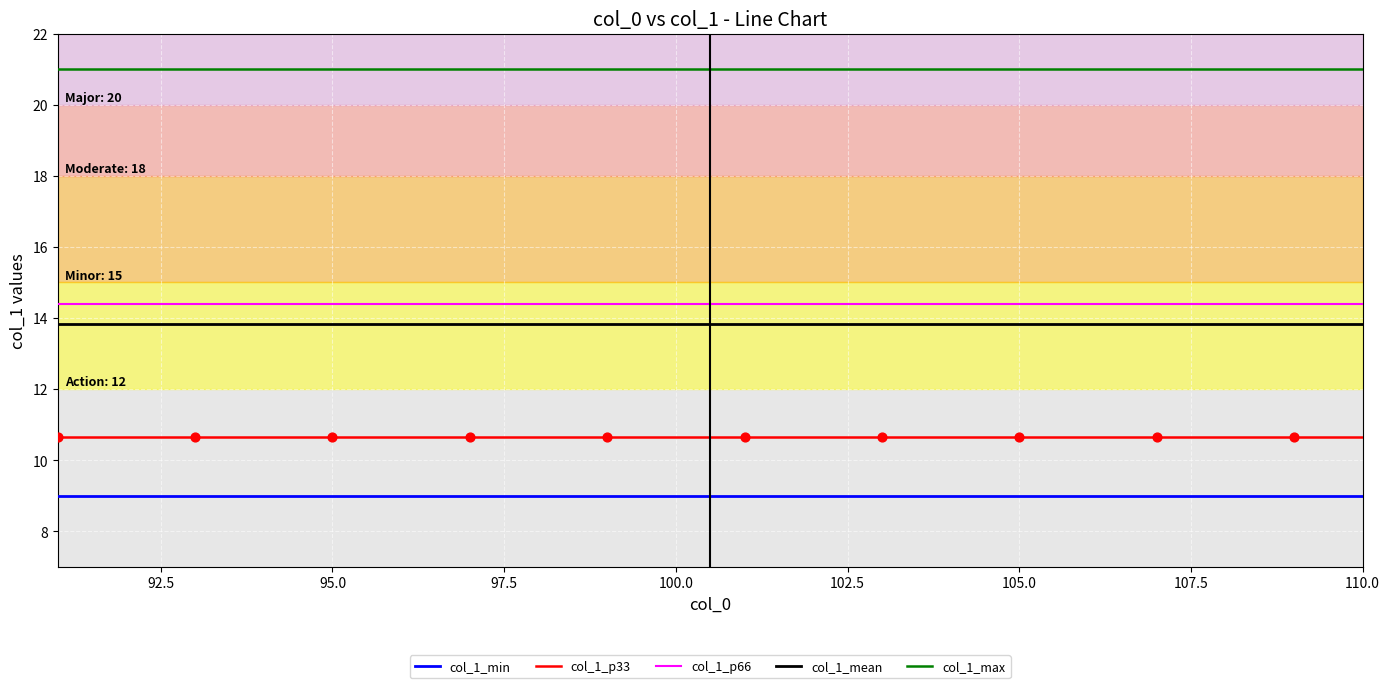

Which series has the largest total across all categories?

col_1_max